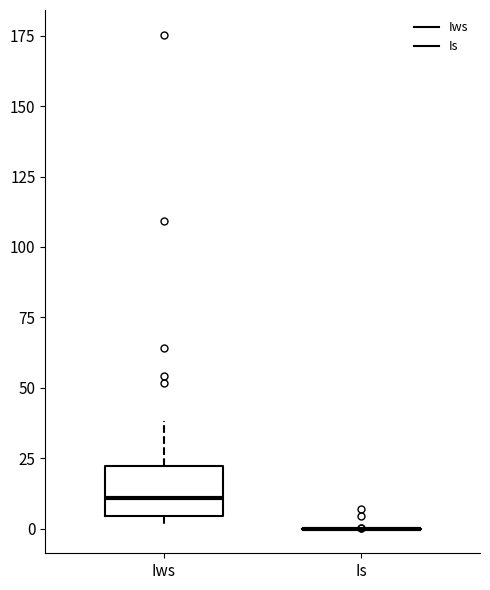

Reading left to right, transcribe this box plot: for each box, give where its median line is, the range the box spans, and where its two whiskers end, as read against the y-axis. The values are not printed on the chart, so give them approximately, as read against the axis.

Iws: median 10, box 5 to 20, whiskers 0 to 40
Is: box collapsed to a line at 0, whiskers 0 to 0